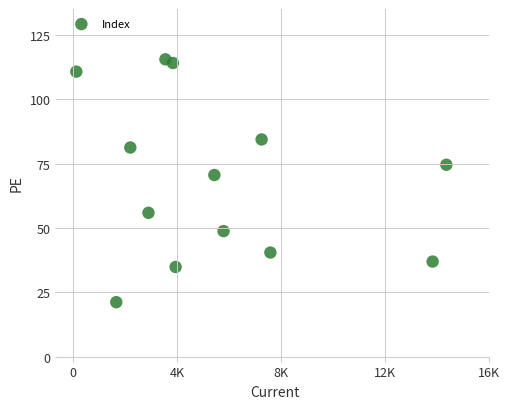

What is the range of X values (max minus min)?

14244.5